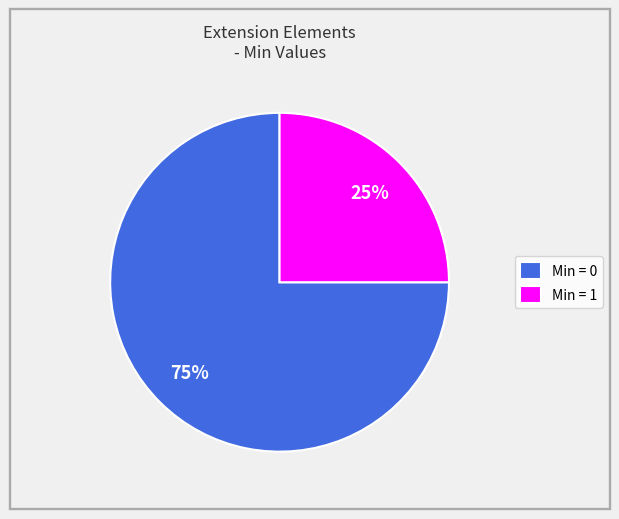

Which slice represents more than half of the pie?

Min = 0